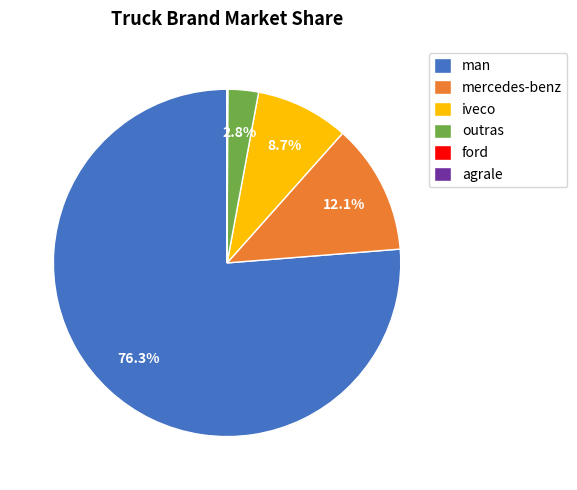

True or false: man accounts for 91% of the total.

False